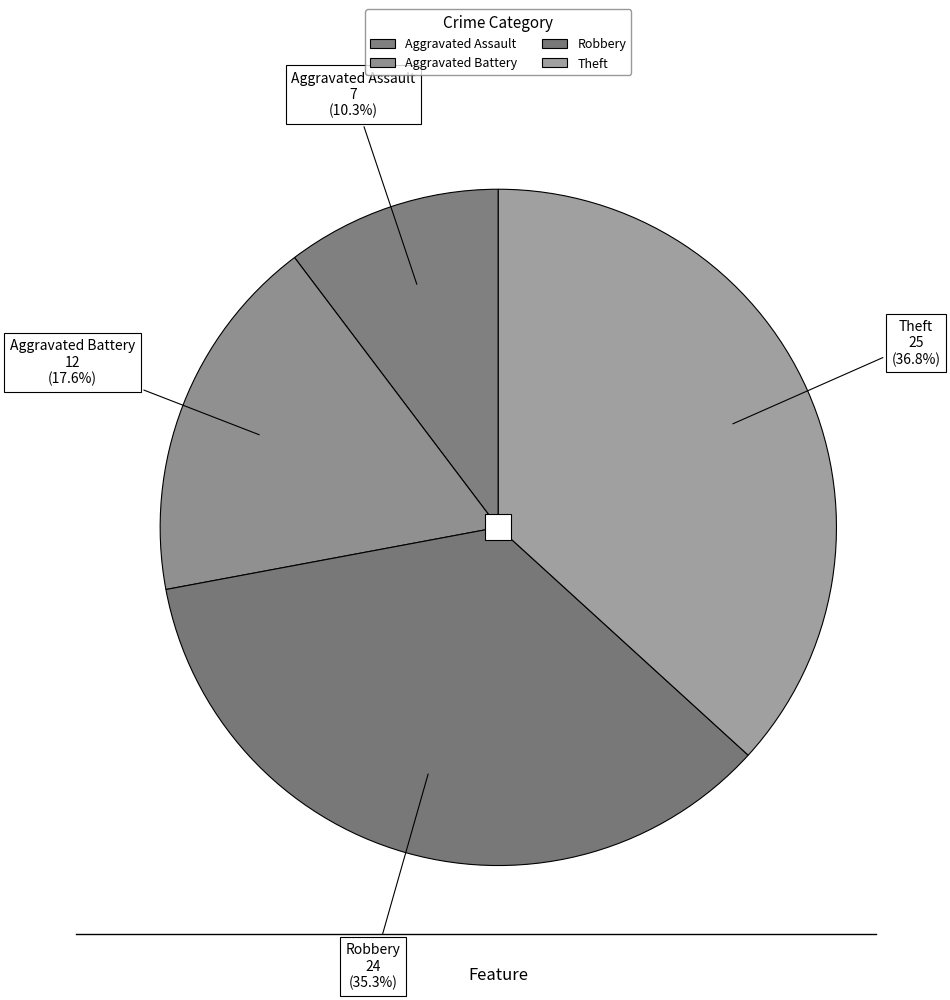

Count the number of slices in the pie.

4